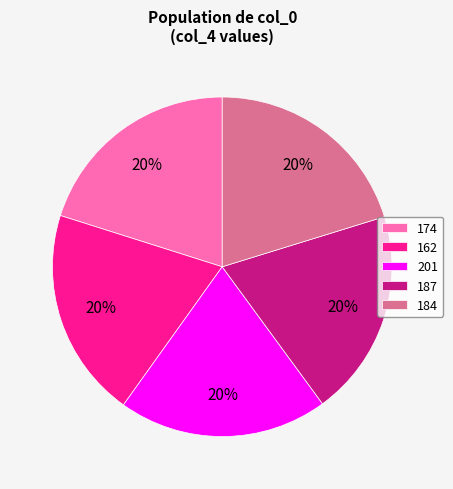

Is it true that 174 is 31% of the pie?

False